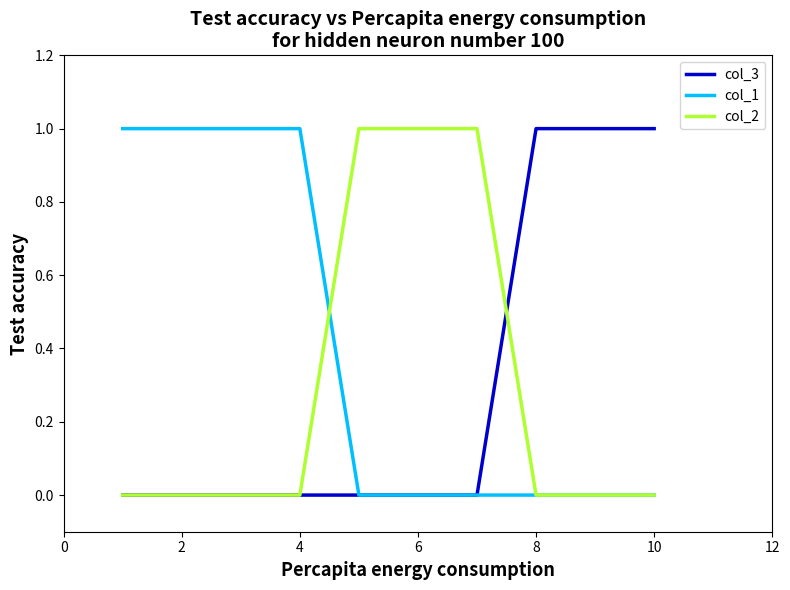

What is the sum of all col_2 values?

3